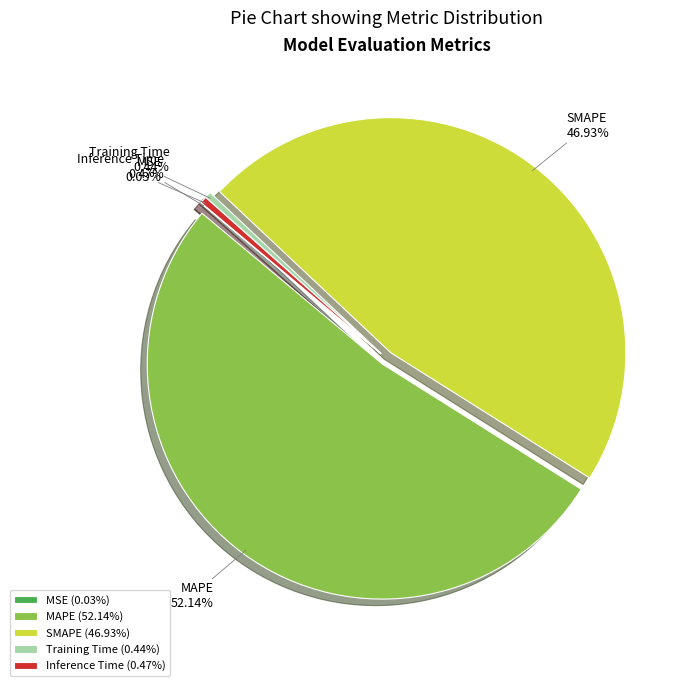

What percentage do Inference Time and SMAPE together represent?

47.4%